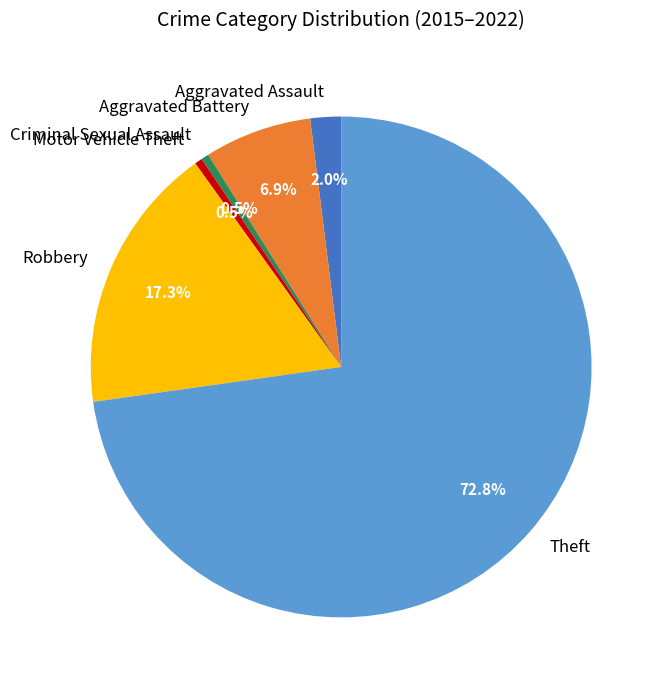

Is there a majority slice in this chart?

Yes